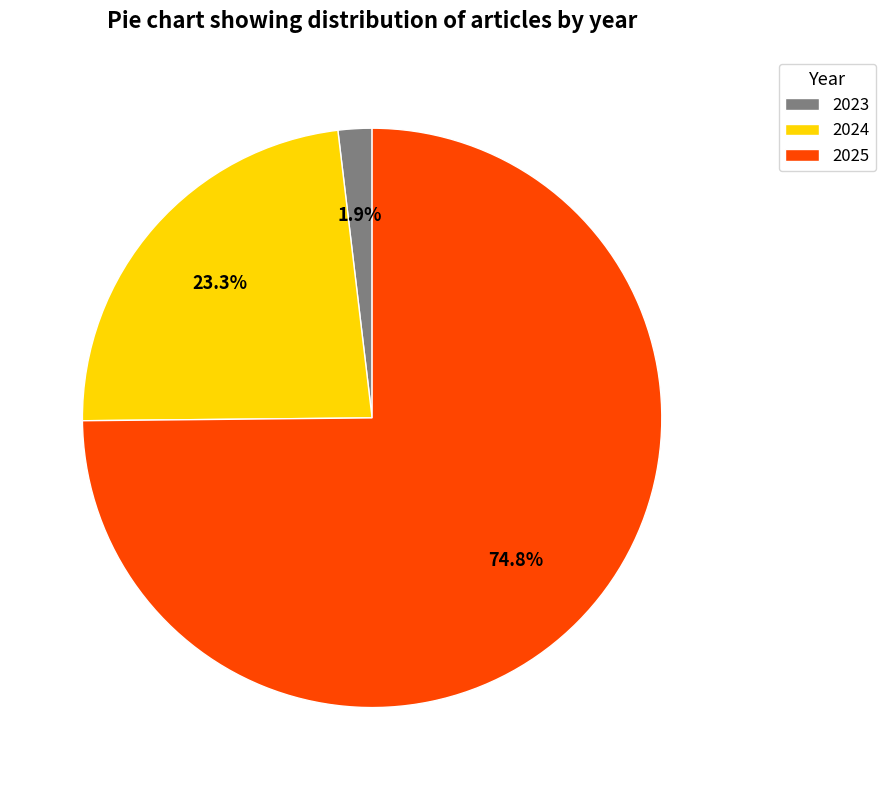

Which category has the biggest portion of the pie?

2025